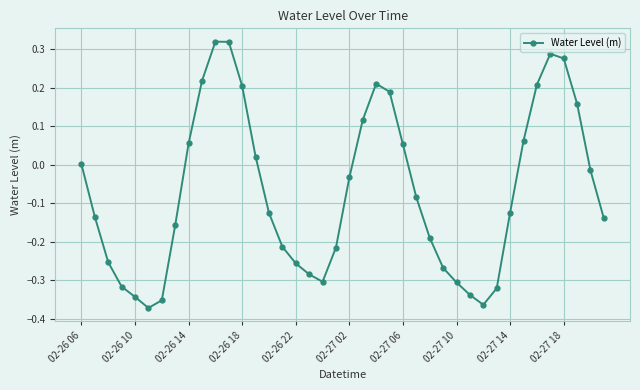

What is the difference between the second highest and second lowest values?

0.7